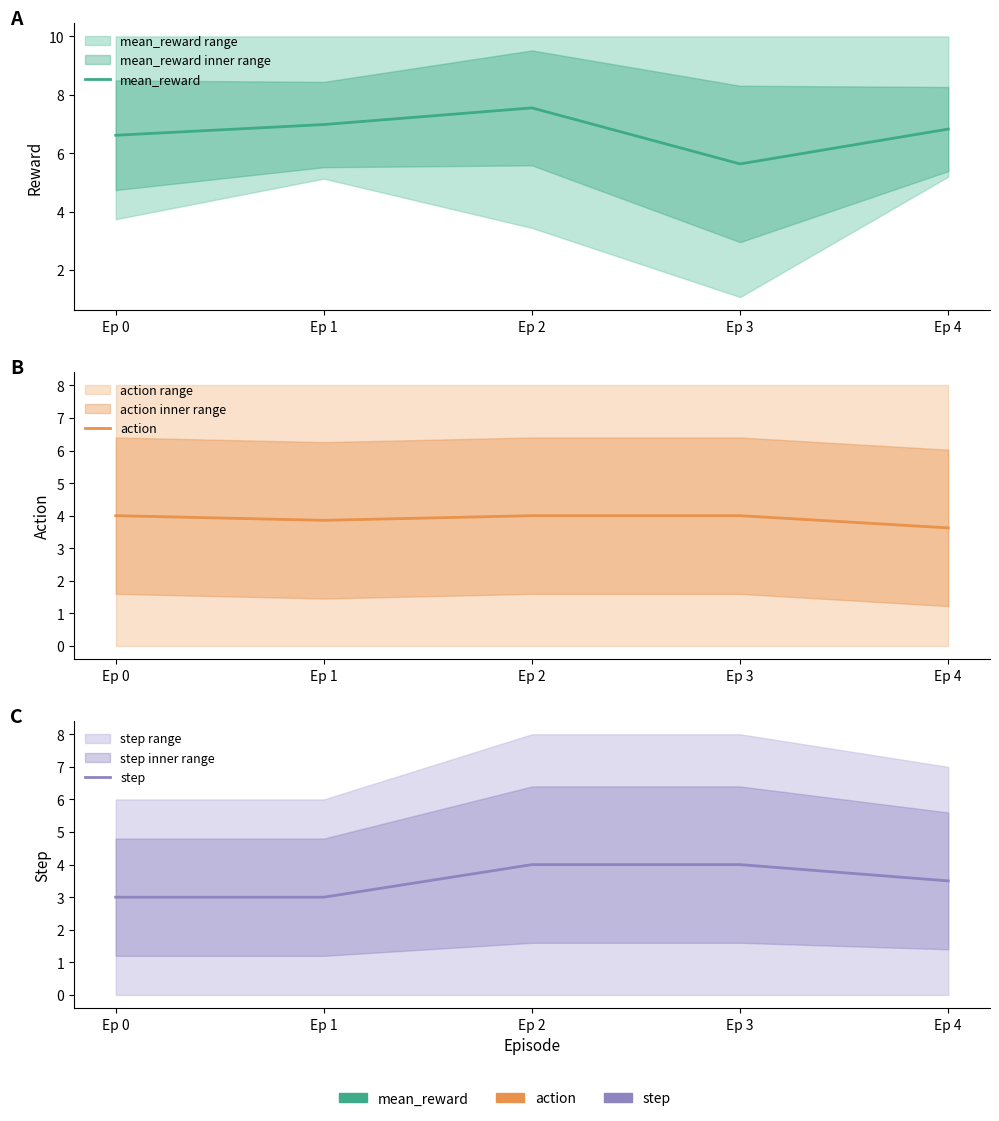

Which has a higher value, Ep 4 or Ep 2?

Ep 2